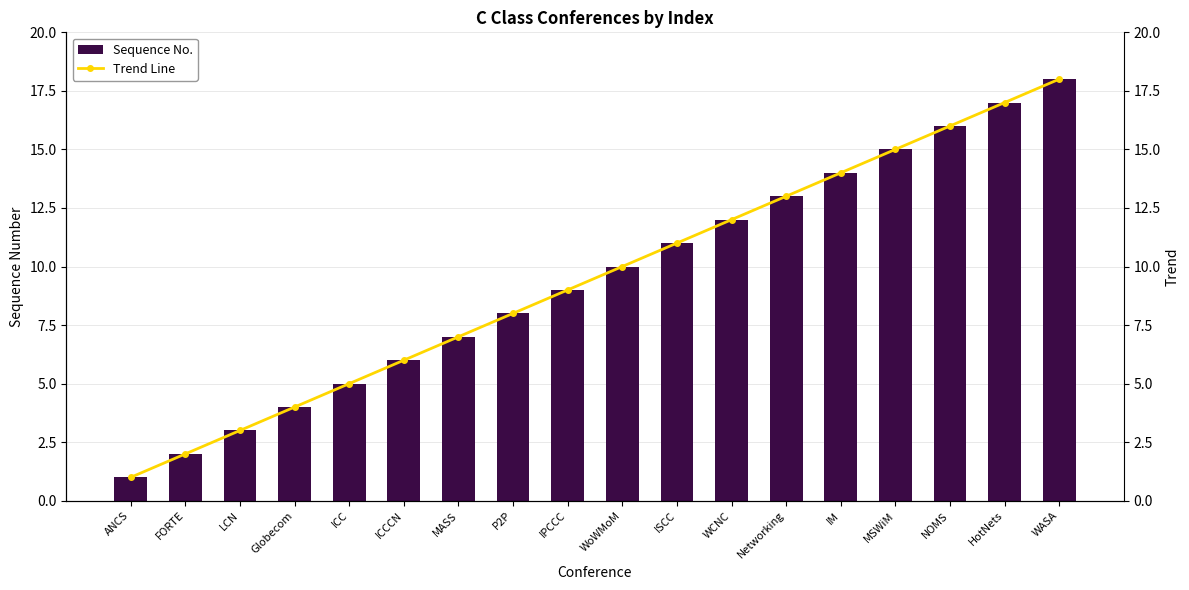

What is the difference between the second highest and minimum values in the Trend Line series?

16